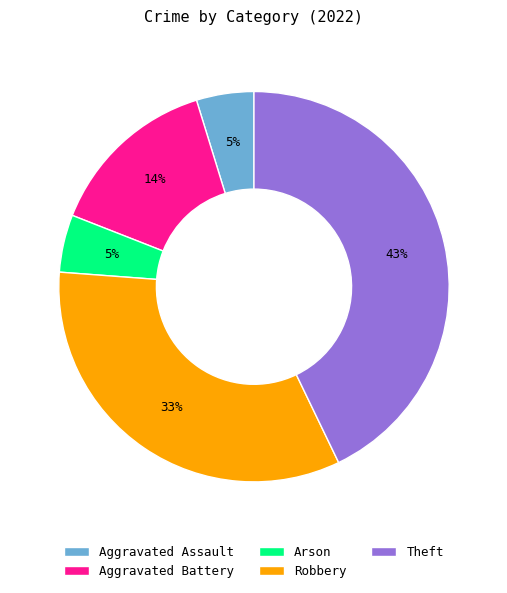

What is the ratio of the value at Aggravated Assault to the value at Arson?

1.0